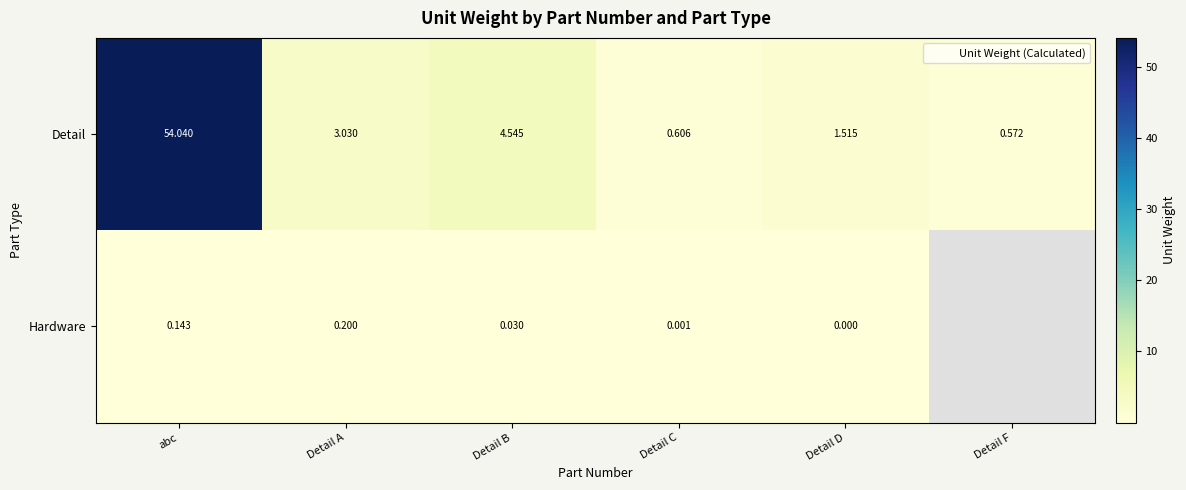

What is the spread (max minus min) of values at Detail B?

4.5